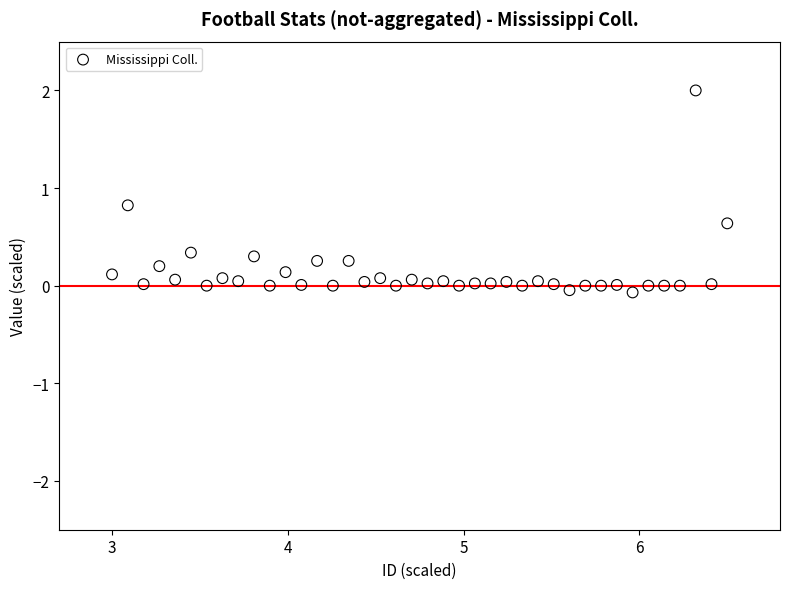

What is the range of Y values (max minus min)?

2.1